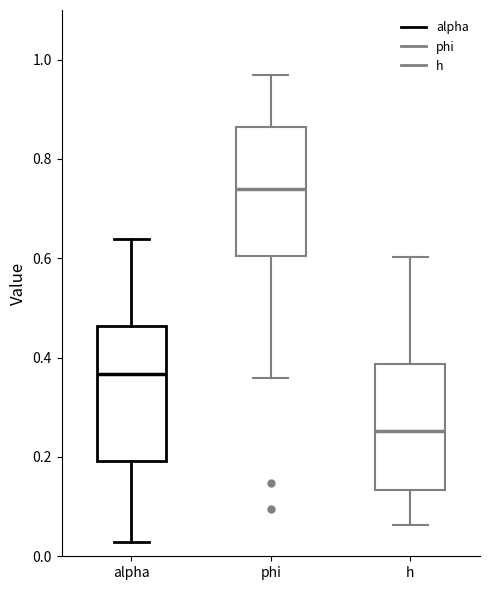

Reading left to right, read every box against the y-axis: the position of its median line, the range the box covers, and the ends of its whiskers. The values are not printed on the chart, so give them approximately, as read against the axis.

alpha: median 0.36, box 0.20 to 0.46, whiskers 0.02 to 0.64
phi: median 0.74, box 0.60 to 0.86, whiskers 0.36 to 0.96
h: median 0.26, box 0.14 to 0.38, whiskers 0.06 to 0.60